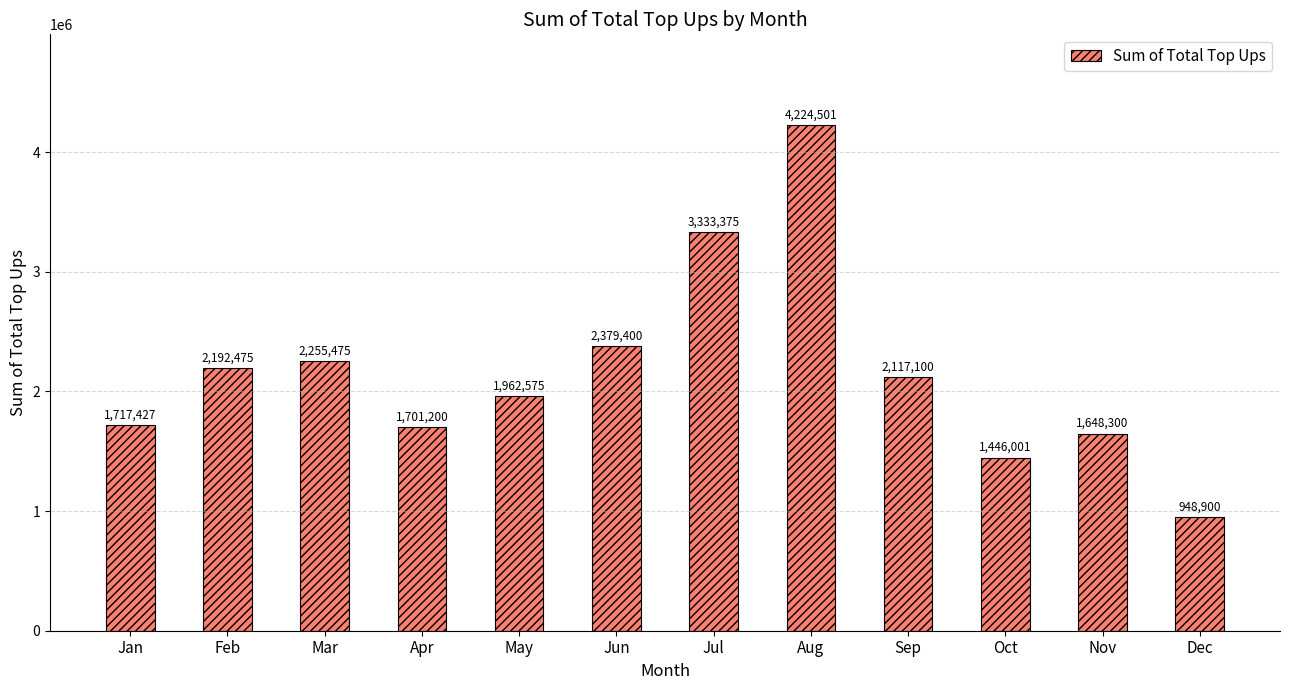

Reading left to right, transcribe all the data shown in this chart.

Jan=1717427	Feb=2192475	Mar=2255475	Apr=1701200	May=1962575	Jun=2379400	Jul=3333375	Aug=4224501	Sep=2117100	Oct=1446001	Nov=1648300	Dec=948900